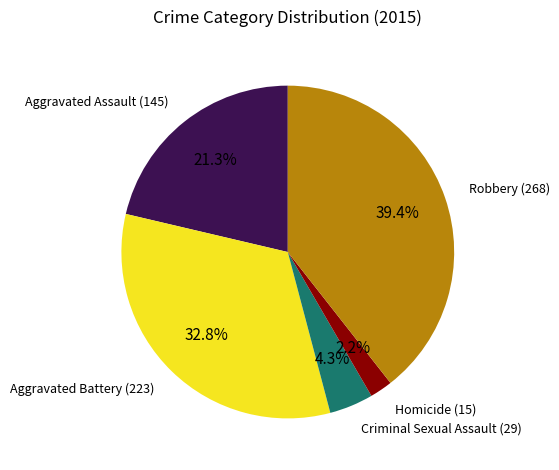

Count the number of slices in the pie.

5